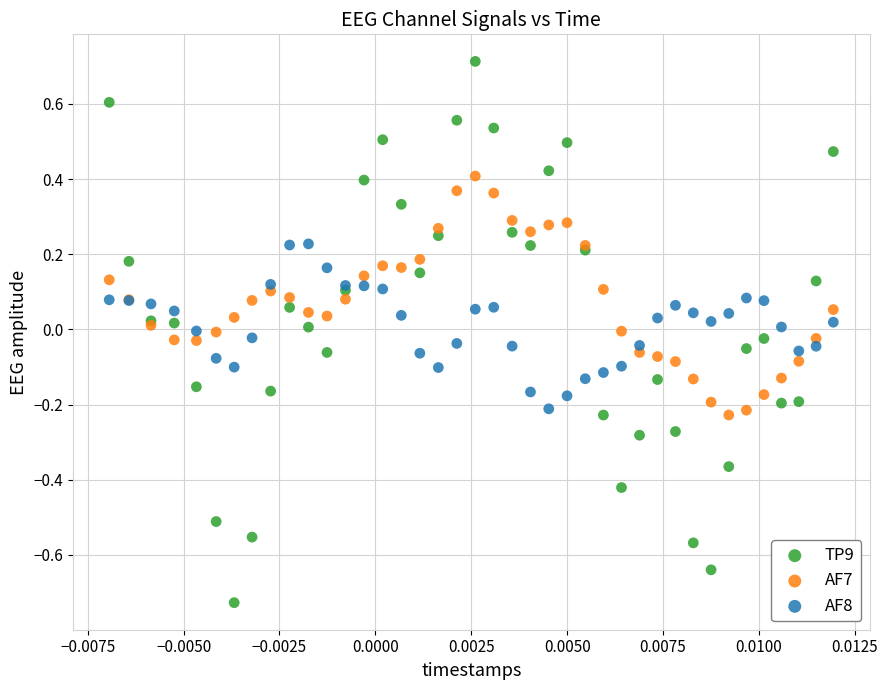

Which series has the widest spread of Y values?

TP9